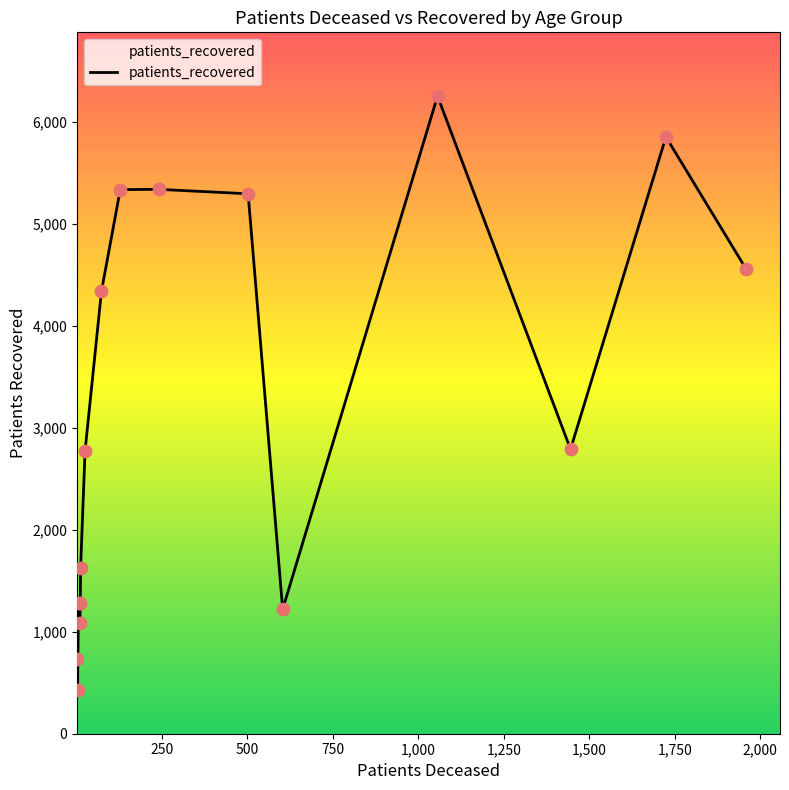

What is the minimum value shown in the chart?

428